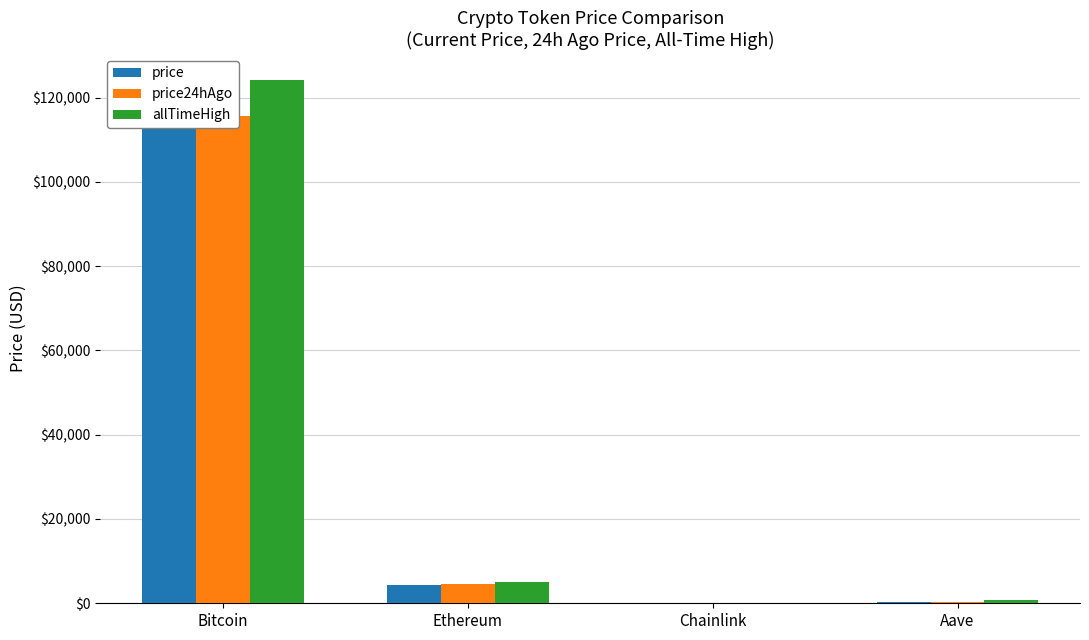

What is the minimum value for allTimeHigh?

52.7